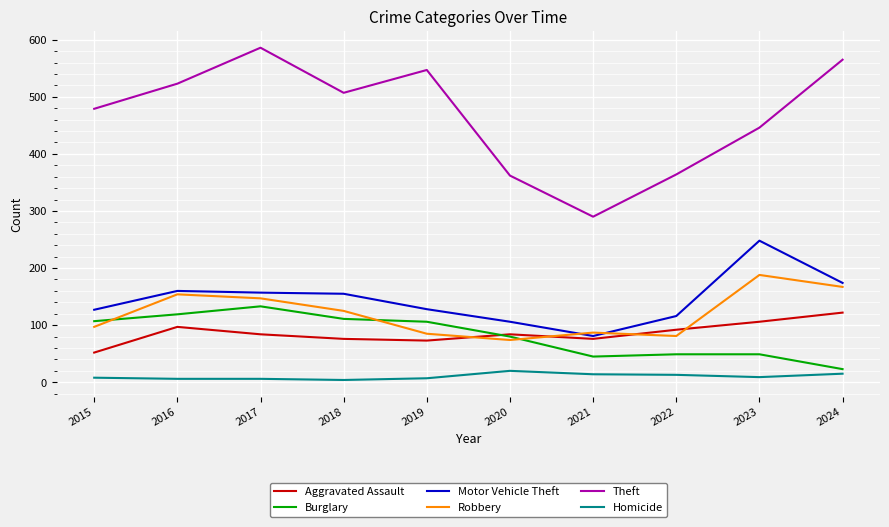

At which category does the chart reach its peak across all series?

2017